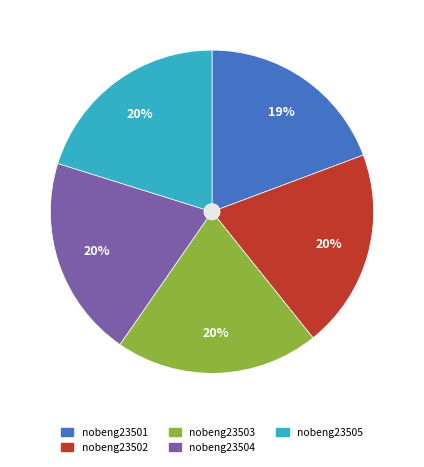

How many slices are in this pie chart?

5